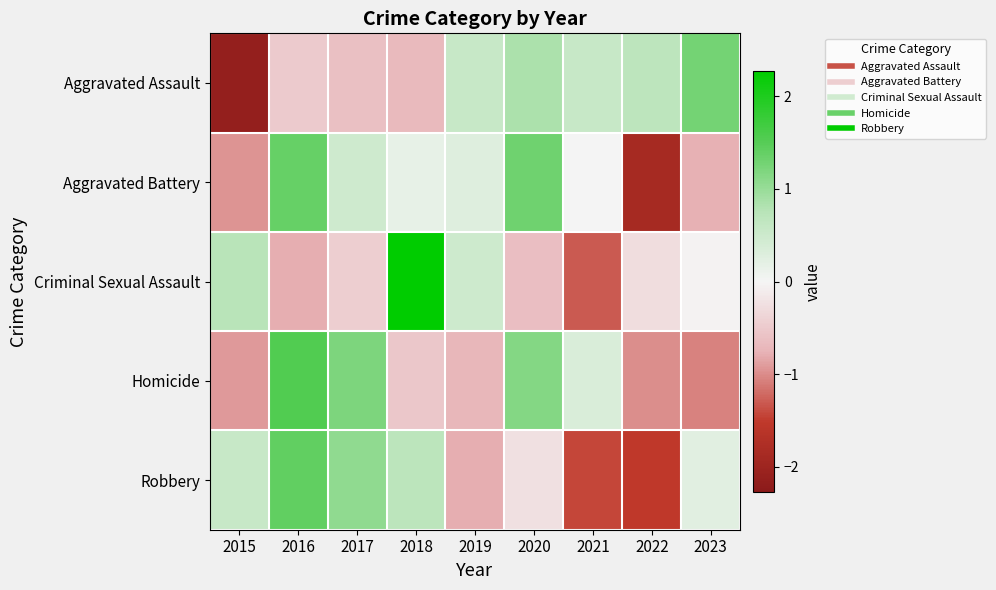

Reading left to right, transcribe all the data shown in this chart.

Aggravated Assault: 2015=-2.1	2016=-0.5	2017=-0.6	2018=-0.7	2019=0.6	2020=0.8	2021=0.6	2022=0.7	2023=1.3
Aggravated Battery: 2015=-1.0	2016=1.4	2017=0.5	2018=0.2	2019=0.3	2020=1.3	2021=-0.0	2022=-1.9	2023=-0.8
Criminal Sexual Assault: 2015=0.7	2016=-0.8	2017=-0.5	2018=2.3	2019=0.5	2020=-0.6	2021=-1.3	2022=-0.3	2023=-0.0
Homicide: 2015=-0.9	2016=1.5	2017=1.2	2018=-0.5	2019=-0.7	2020=1.1	2021=0.3	2022=-1.0	2023=-1.1
Robbery: 2015=0.6	2016=1.4	2017=1.1	2018=0.7	2019=-0.8	2020=-0.2	2021=-1.4	2022=-1.5	2023=0.2